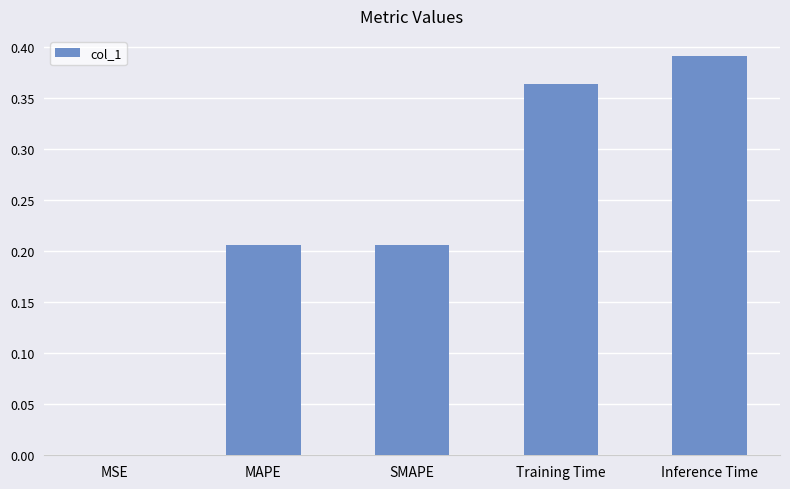

What is the sum of all values?

1.2